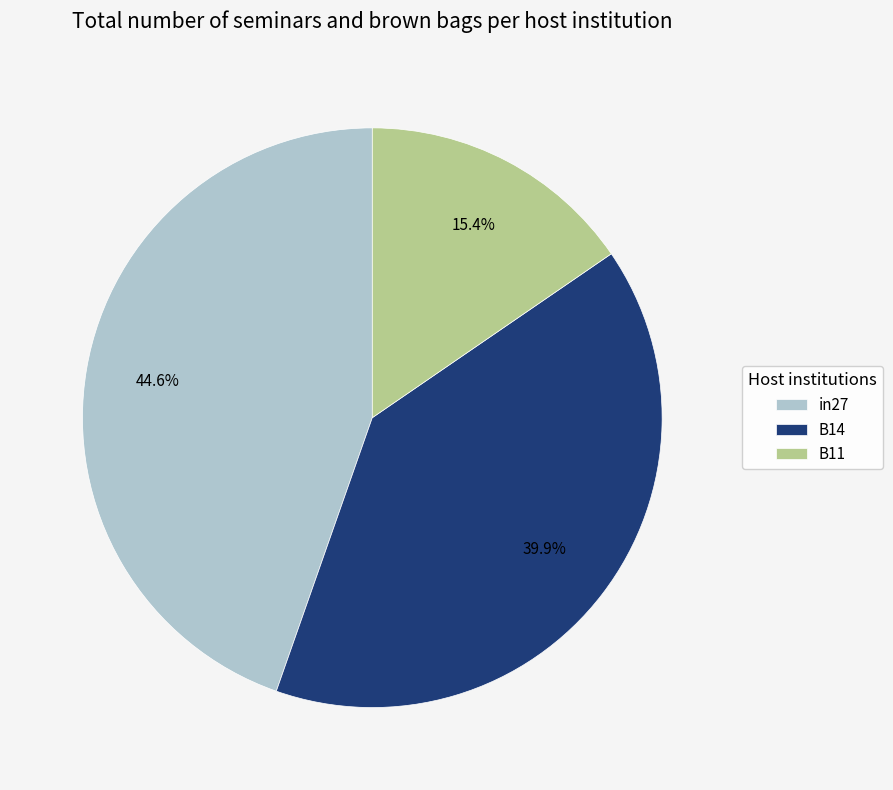

Is it true that B11 is 15% of the pie?

True